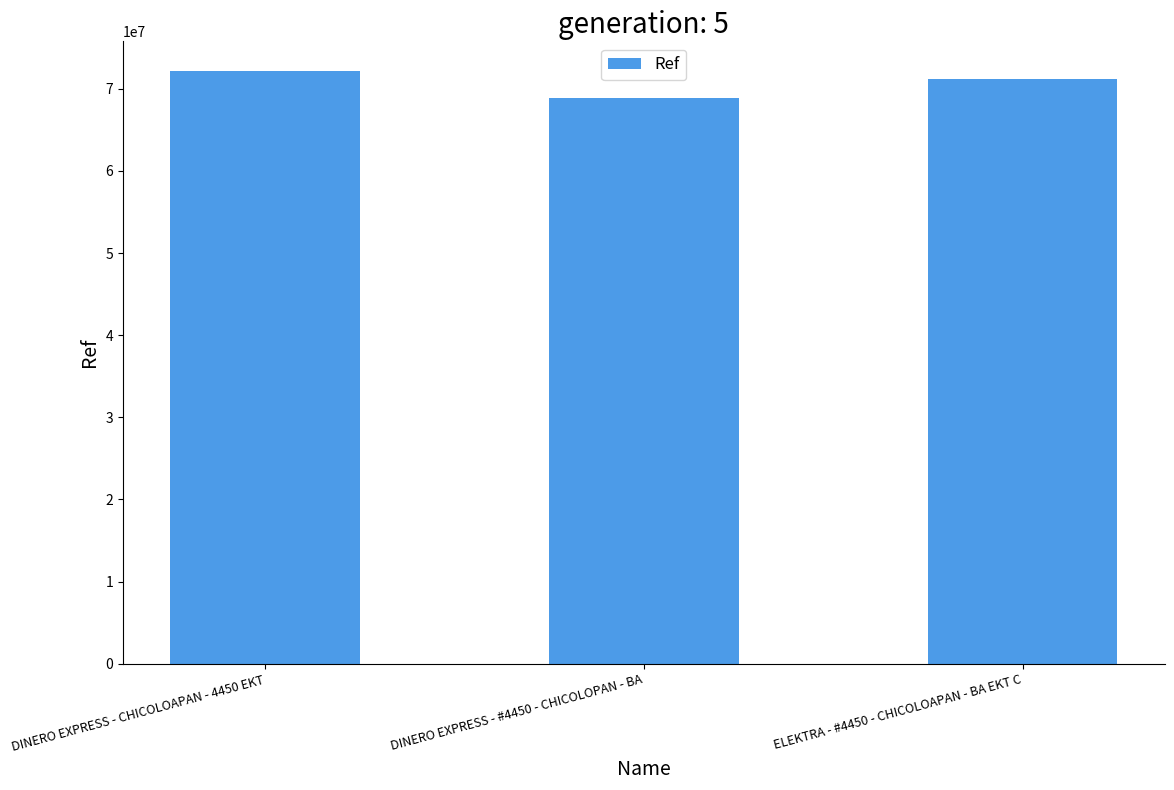

What is the maximum value shown in the chart?

72170858